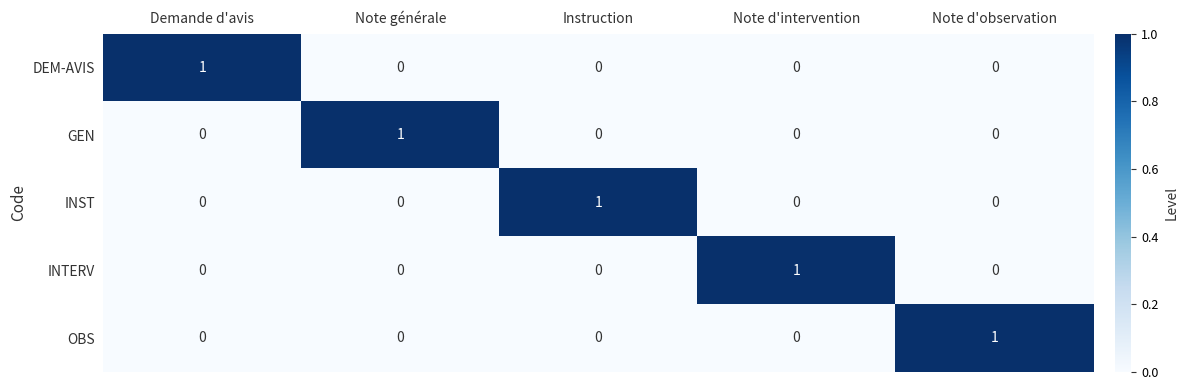

What is the total value across all series at Note d'intervention?

1